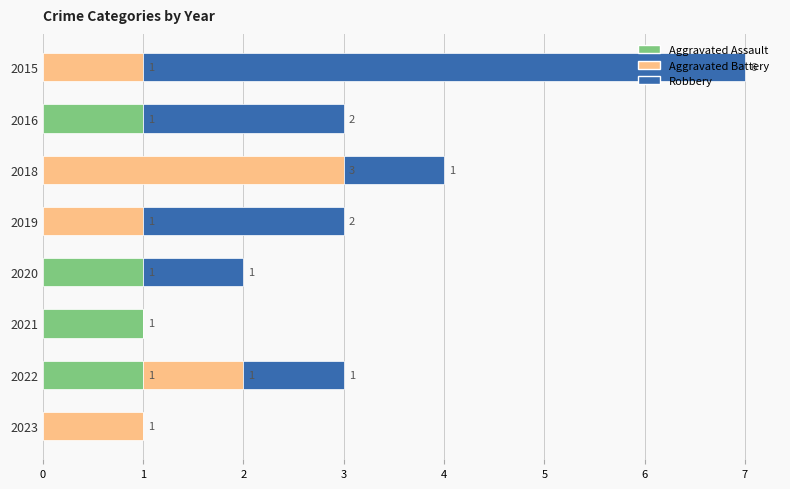

What is the total value across all series at 2019?

3